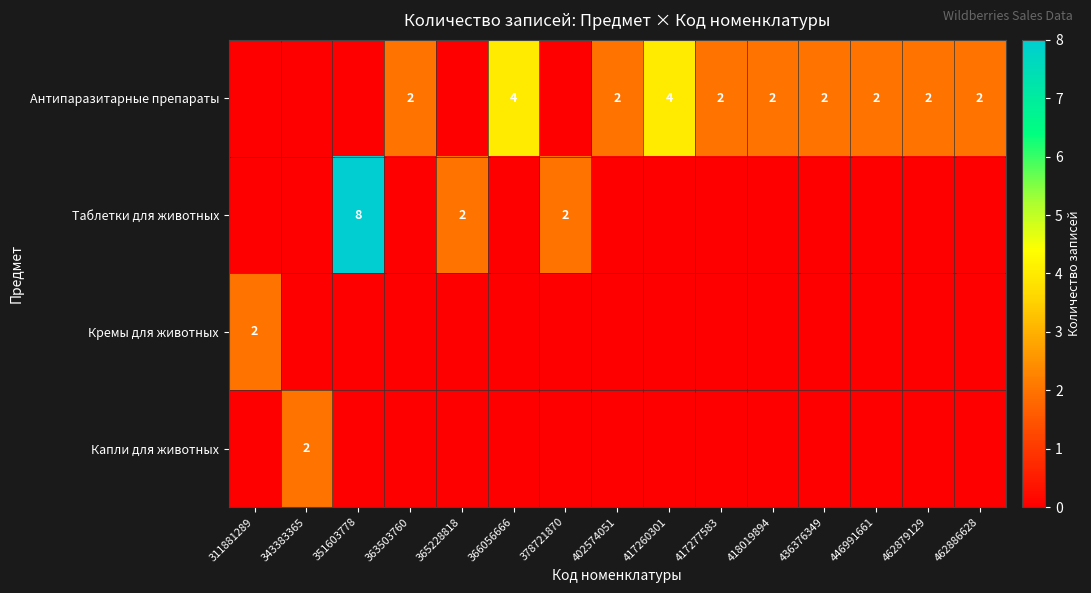

The Таблетки для животных series shows 5 at 351603778. True or false?

False